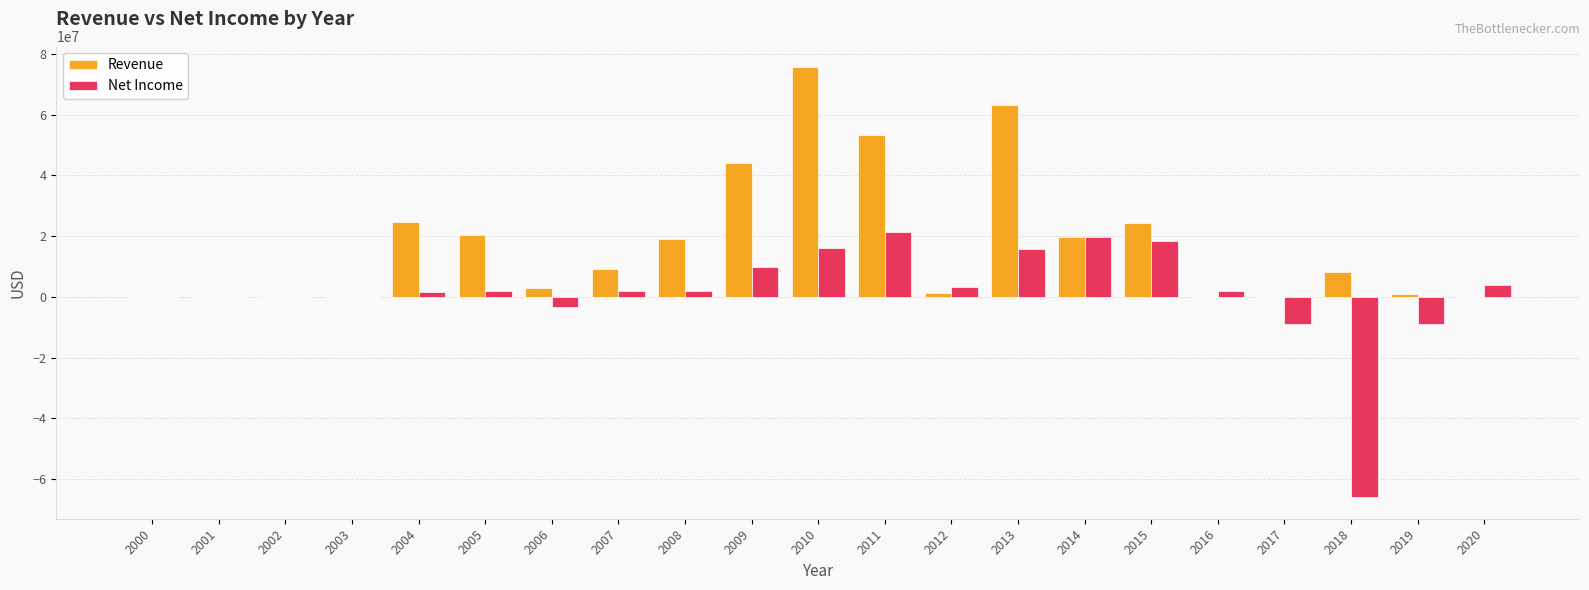

What is the sum of all Revenue values?

367112312